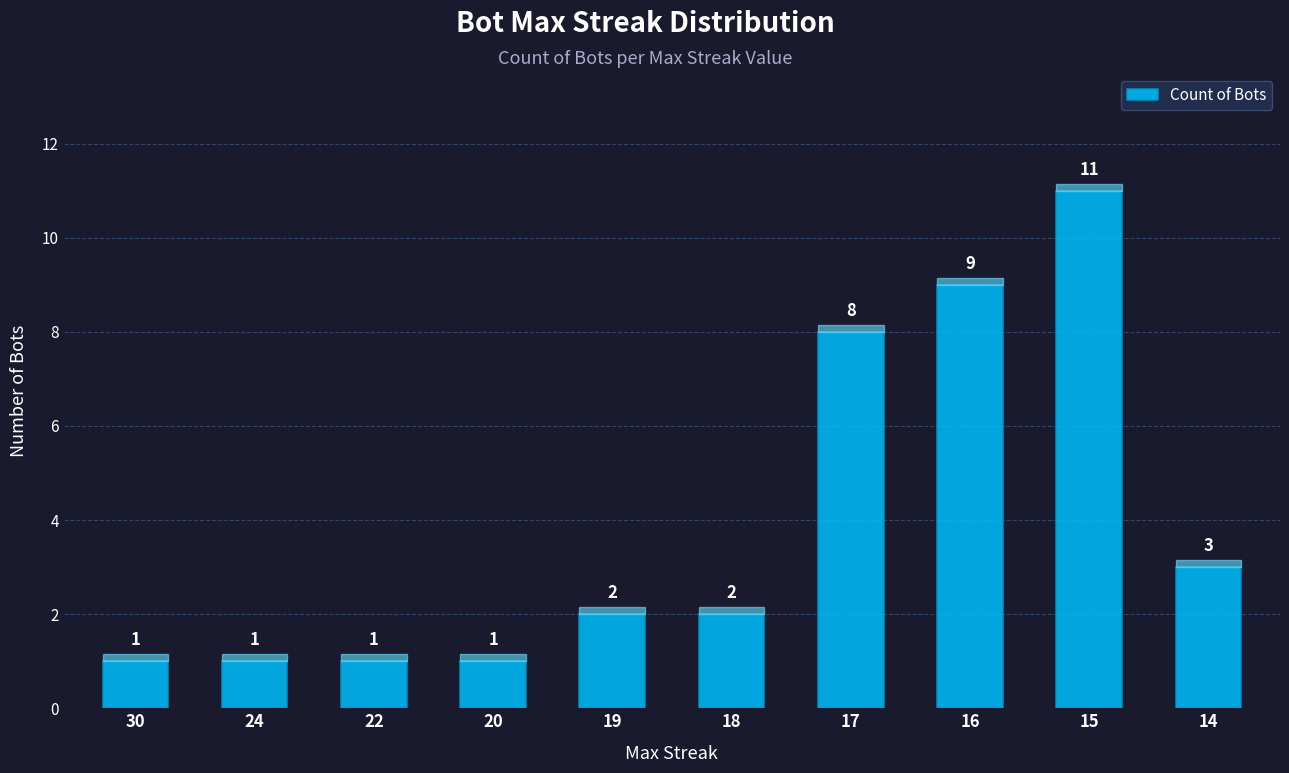

Reading left to right, transcribe all the data shown in this chart.

1	1	1	1	2	2	8	9	11	3